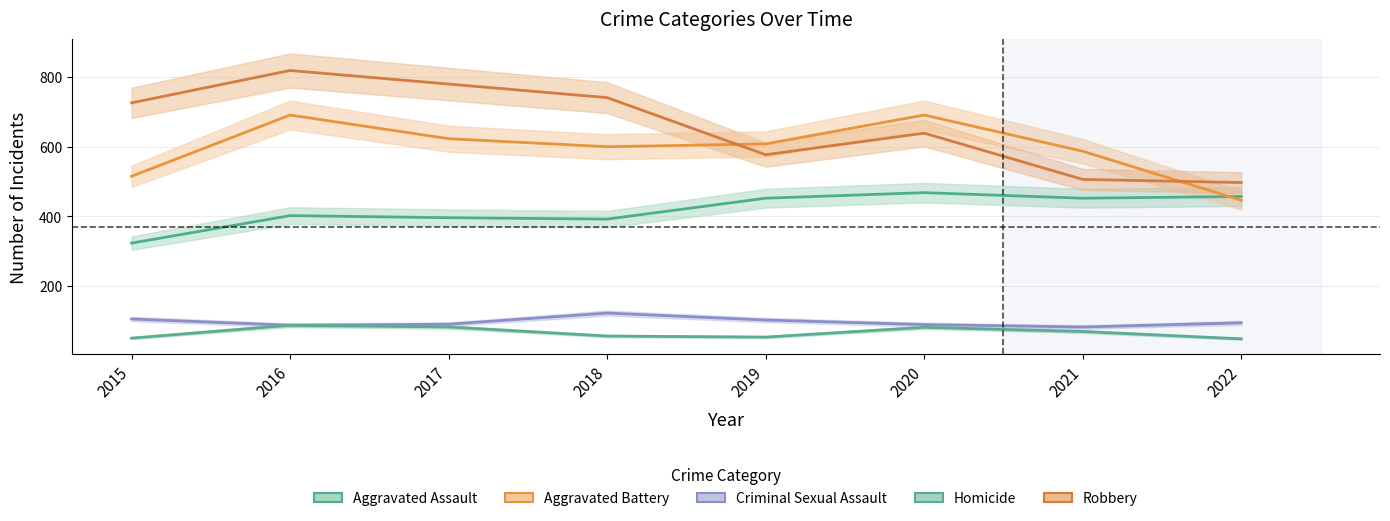

True or false: Aggravated Battery has more than 0 points higher than both neighbors.

True